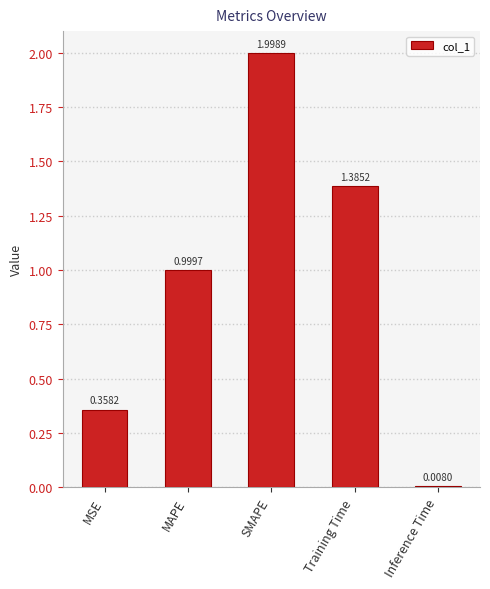

What is the difference between the maximum and minimum values?

2.0